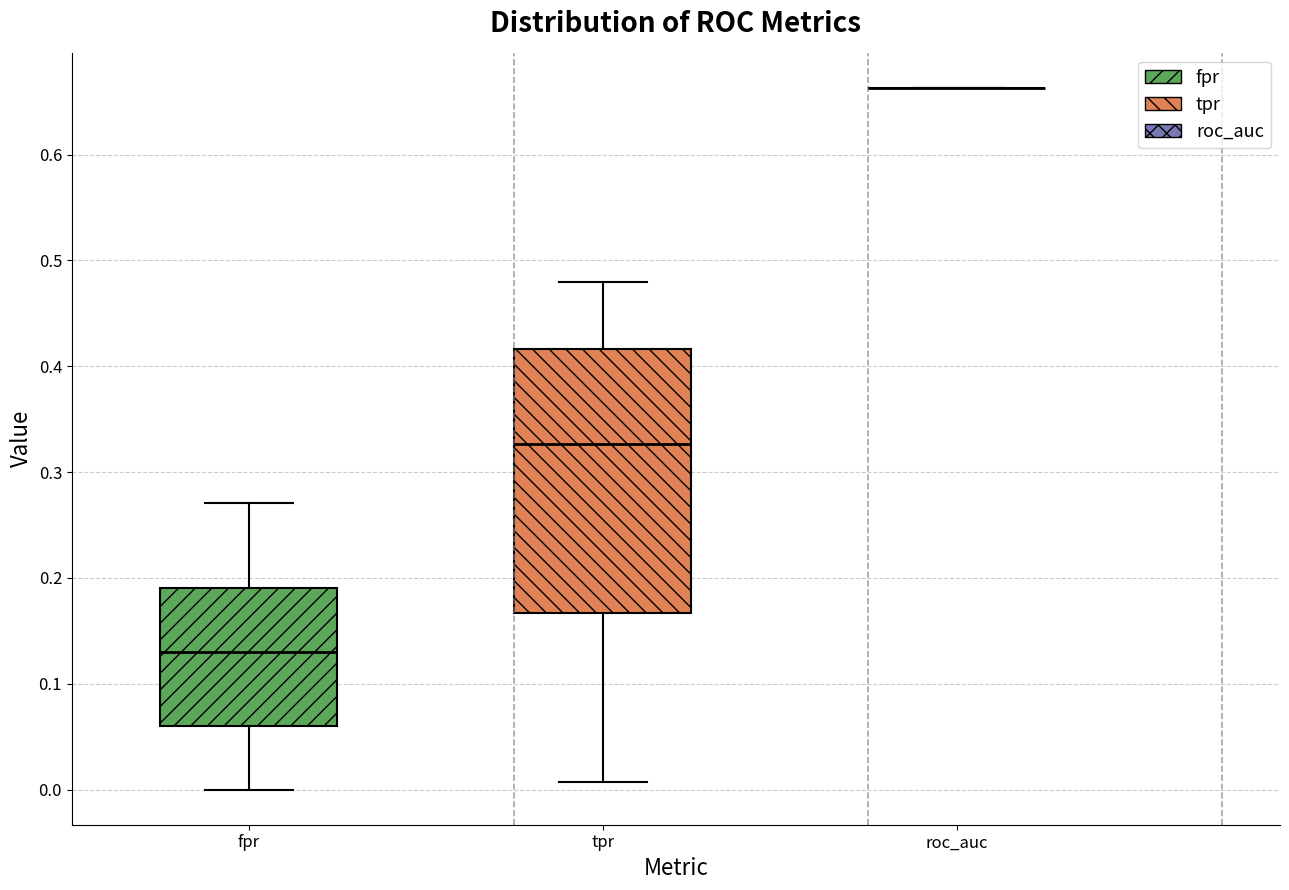

Reading left to right, transcribe this box plot: for each box, give where its median line is, the range the box spans, and where its two whiskers end, as read against the y-axis. The values are not printed on the chart, so give them approximately, as read against the axis.

fpr: median 0.13, box 0.06 to 0.19, whiskers 0.00 to 0.27
tpr: median 0.33, box 0.17 to 0.42, whiskers 0.01 to 0.48
roc_auc: box collapsed to a line at 0.66, whiskers 0.66 to 0.66